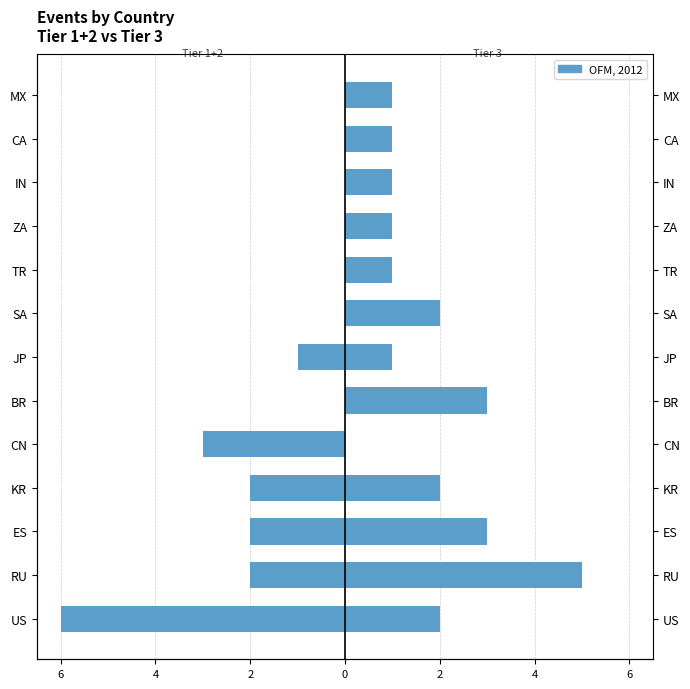

Are the bars grouped side by side (vs. stacked)?

Yes